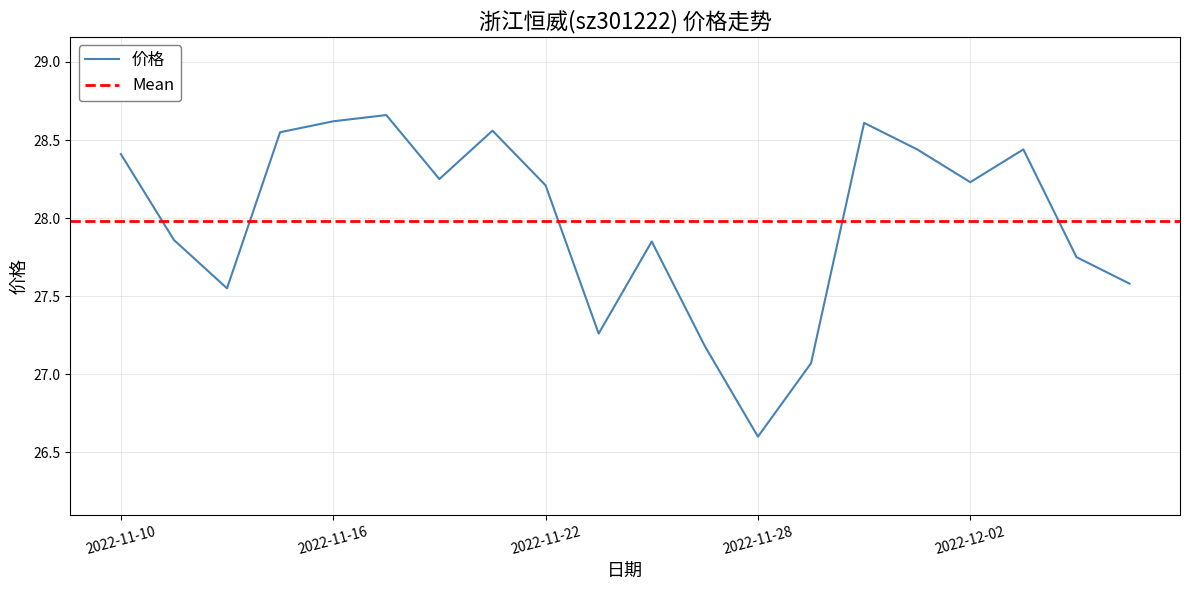

How many interior local valleys (lower than both neighbors) does the data have?

5